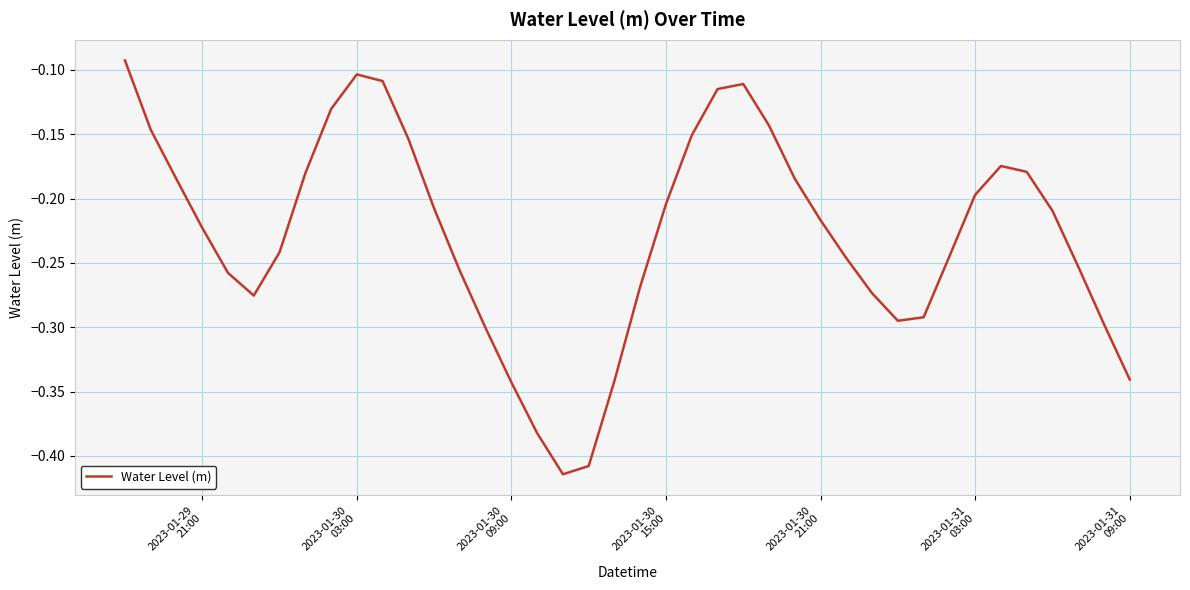

How many lines are shown in the chart?

1